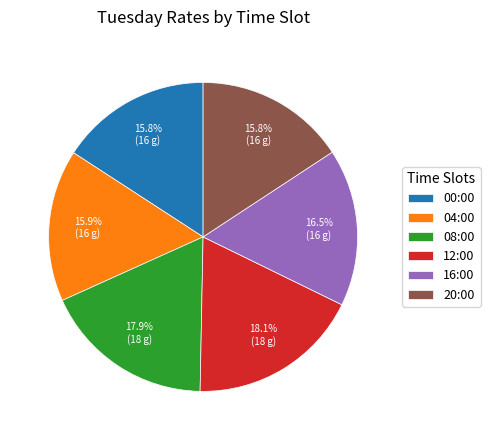

The 00:00 slice represents 4% of the pie. True or false?

False